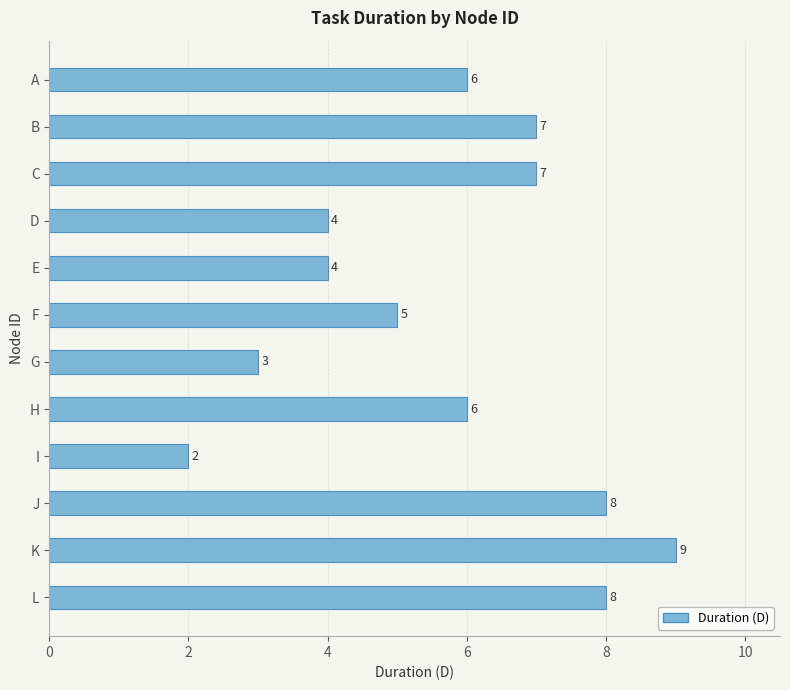

Is it true that the value at G is 3?

True